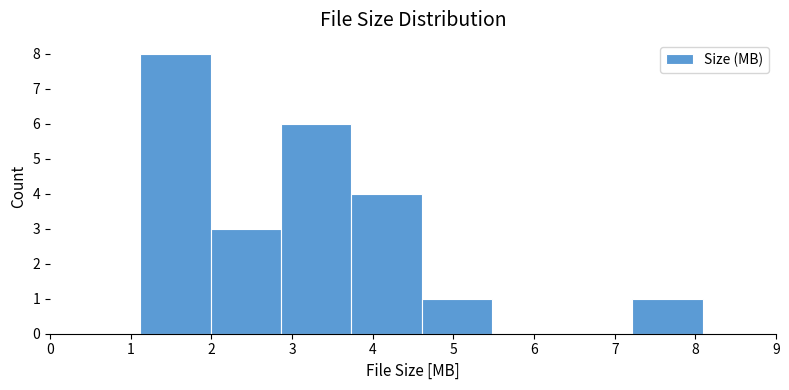

Reading left to right, transcribe this chart: for each bar, give the range it covers on the x-axis and its height. Neither the bar edges nor the heights are printed on the chart, so give them approximately, as read against the axes.

1.1 to 2.0: 8
2.0 to 2.9: 3
2.9 to 3.7: 6
3.7 to 4.6: 4
4.6 to 5.5: 1
5.5 to 6.3: 0
6.3 to 7.2: 0
7.2 to 8.1: 1